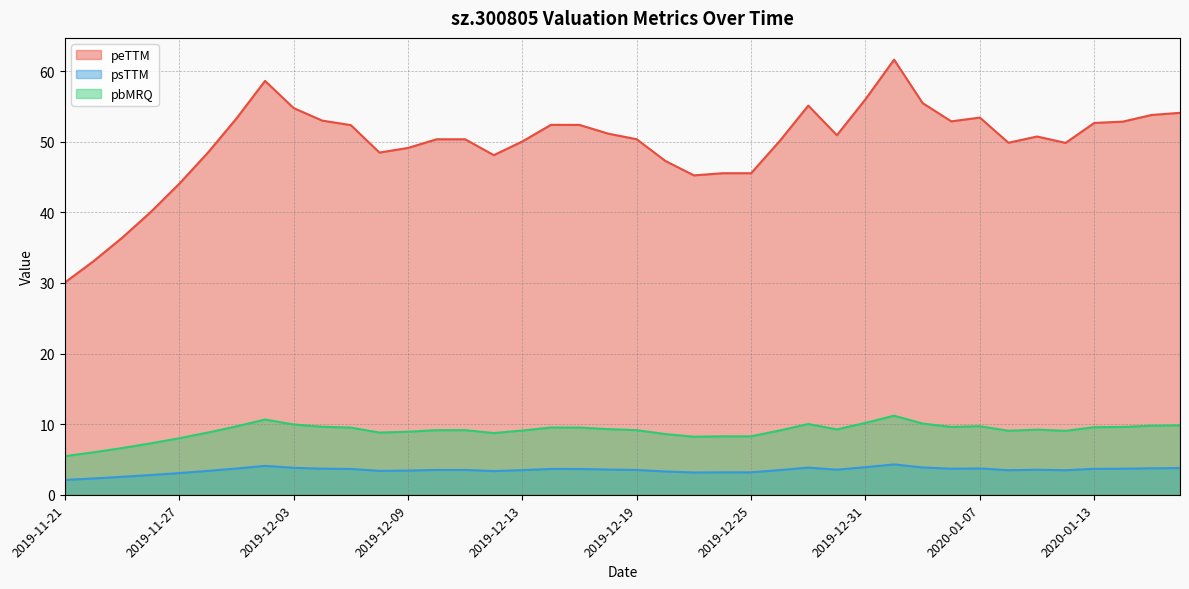

What is the approximate value of pbMRQ at 2019-12-06?

8.8